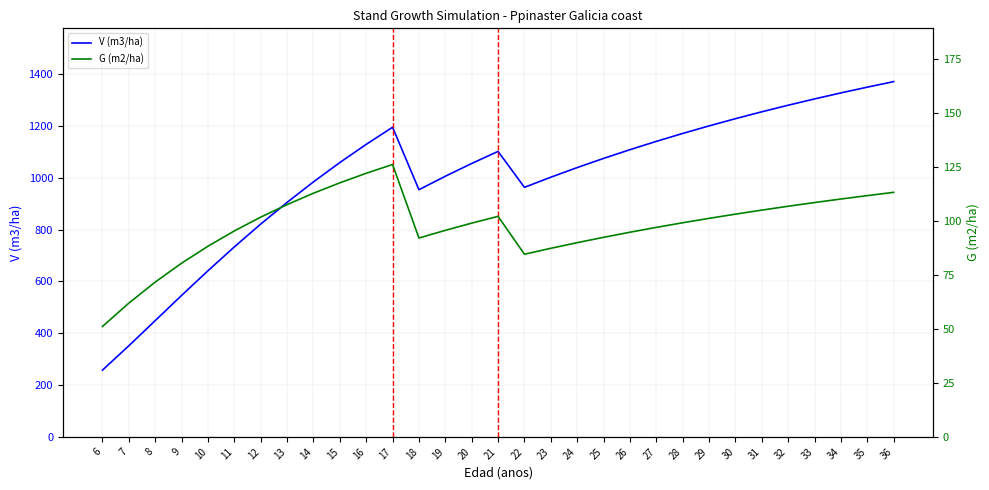

The value of V (m3/ha) at 14 is 1338.8. True or false?

False